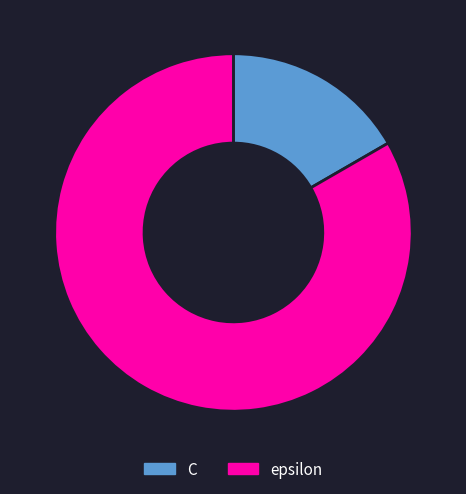

Does C represent more than half of the total?

No